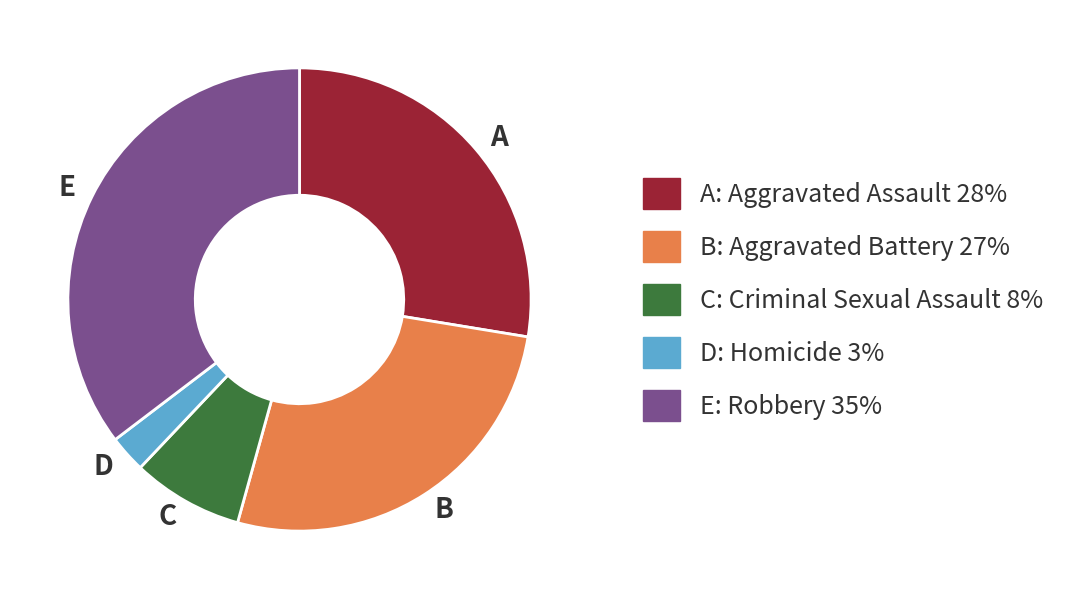

Is it true that D is 14% of the pie?

False